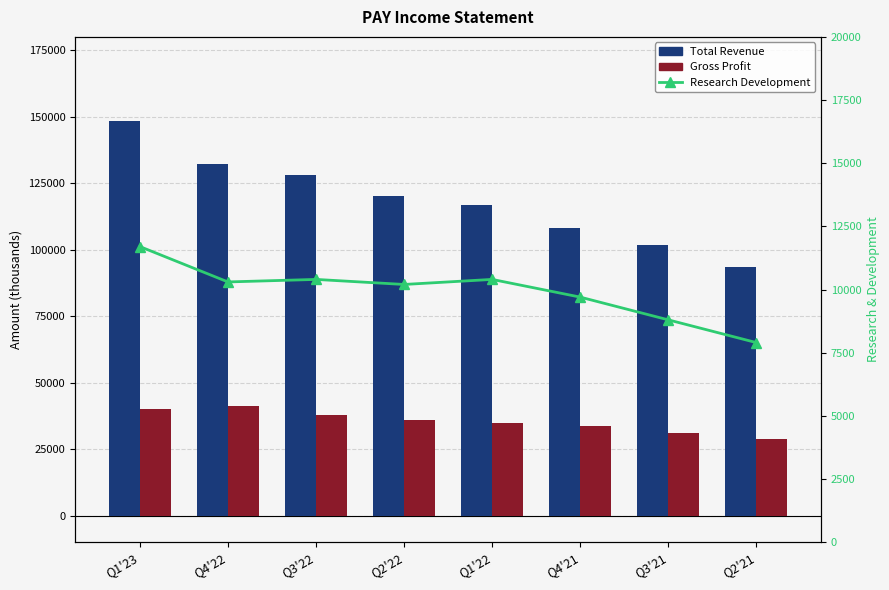

What is the label of the 3rd bar from the left?

Q3'22